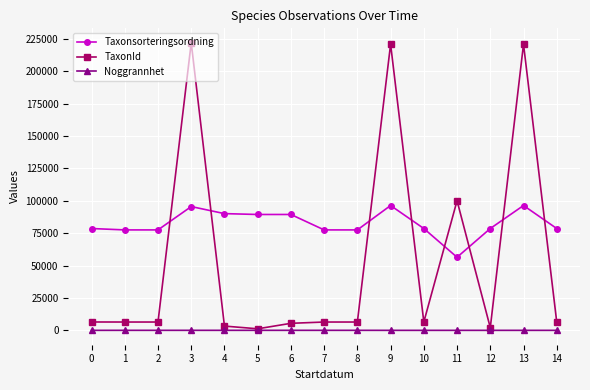

How many lines are shown in the chart?

3